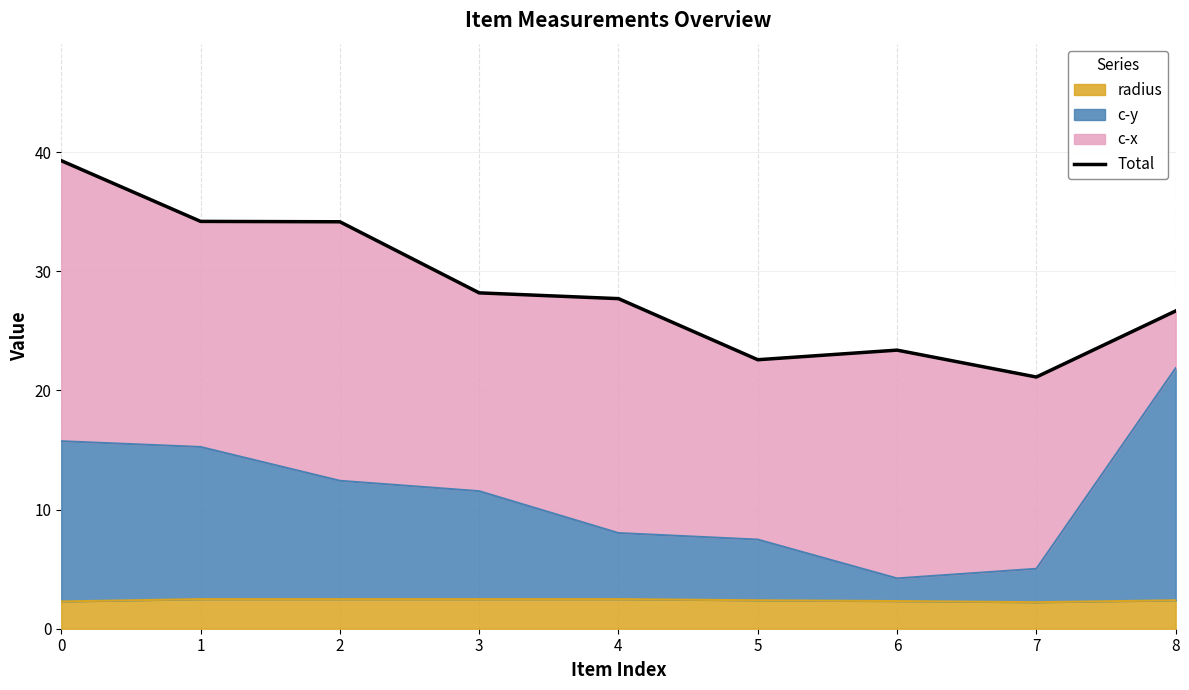

How many interior local peaks (higher than both neighbors) does the data have?

1